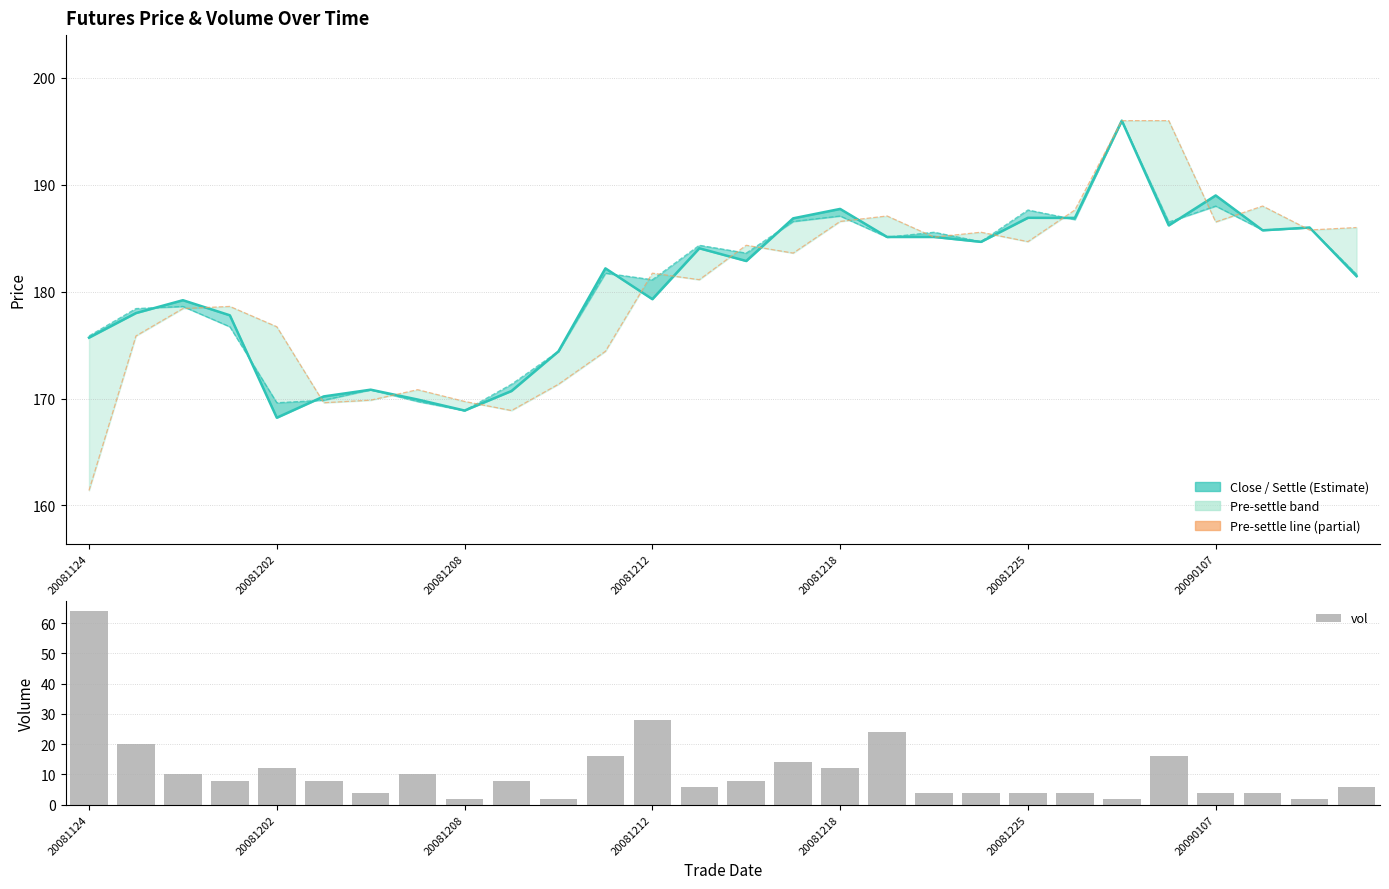

Reading left to right, list all the values displayed in this chart.

close: 175.7	178.0	179.2	177.8	168.2	170.2	170.8	169.9	168.9	170.7	174.4	182.2	179.3	184.1	182.9	186.9	187.7	185.1	185.1	184.7	186.9	186.9	196.0	186.2	189.0	185.7	186.0	181.4
settle: 175.9	178.4	178.6	176.7	169.6	169.8	170.8	169.7	168.9	171.3	174.4	181.7	181.1	184.3	183.6	186.6	187.1	185.1	185.6	184.7	187.6	186.8	196.0	186.5	188.0	185.8	186.0	181.6
pre_settle: 161.4	175.9	178.4	178.6	176.7	169.6	169.8	170.8	169.7	168.9	171.3	174.4	181.7	181.1	184.3	183.6	186.6	187.1	185.1	185.6	184.7	187.6	196.0	196.0	186.5	188.0	185.8	186.0
vol: 64.0	20.0	10.0	8.0	12.0	8.0	4.0	10.0	2.0	8.0	2.0	16.0	28.0	6.0	8.0	14.0	12.0	24.0	4.0	4.0	4.0	4.0	2.0	16.0	4.0	4.0	2.0	6.0